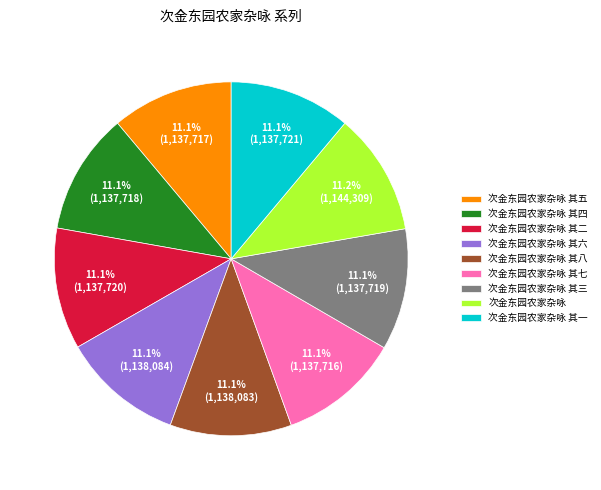

To the nearest percent, what is the average slice percentage?

11%